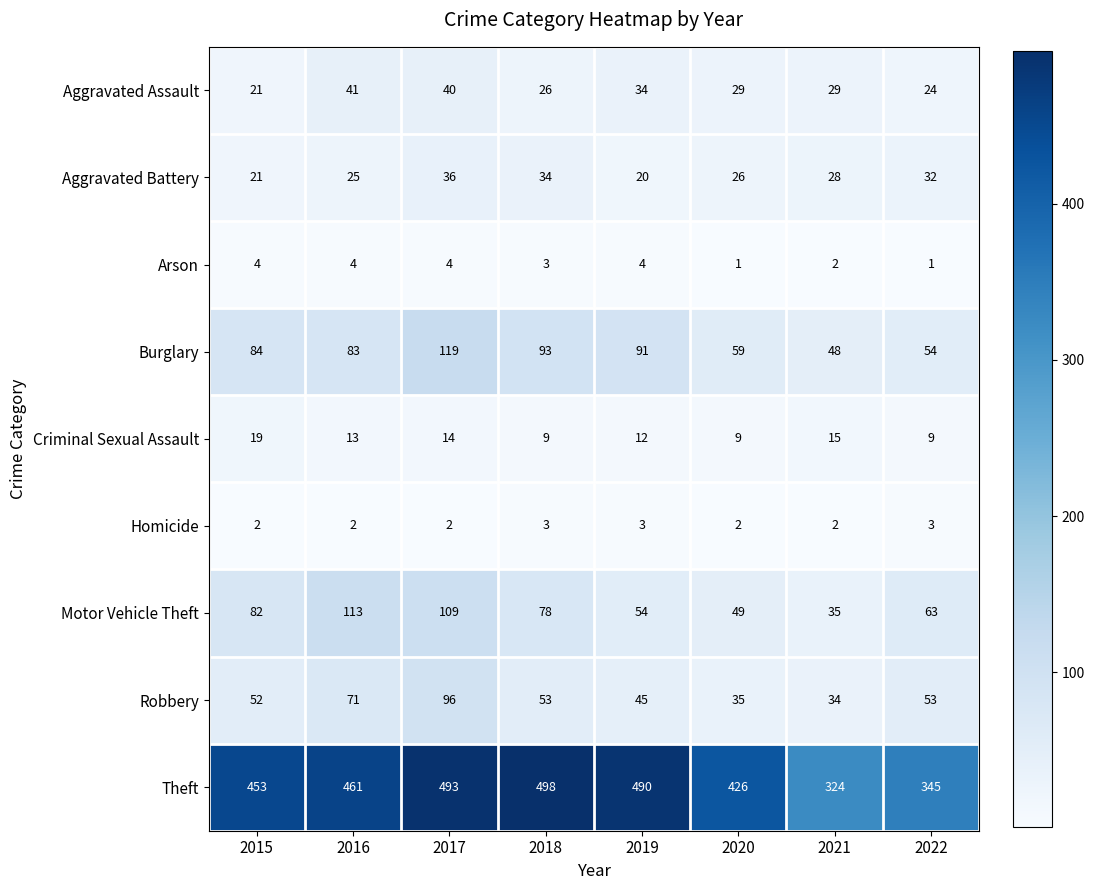

At which category is the sum across all series the highest?

2017